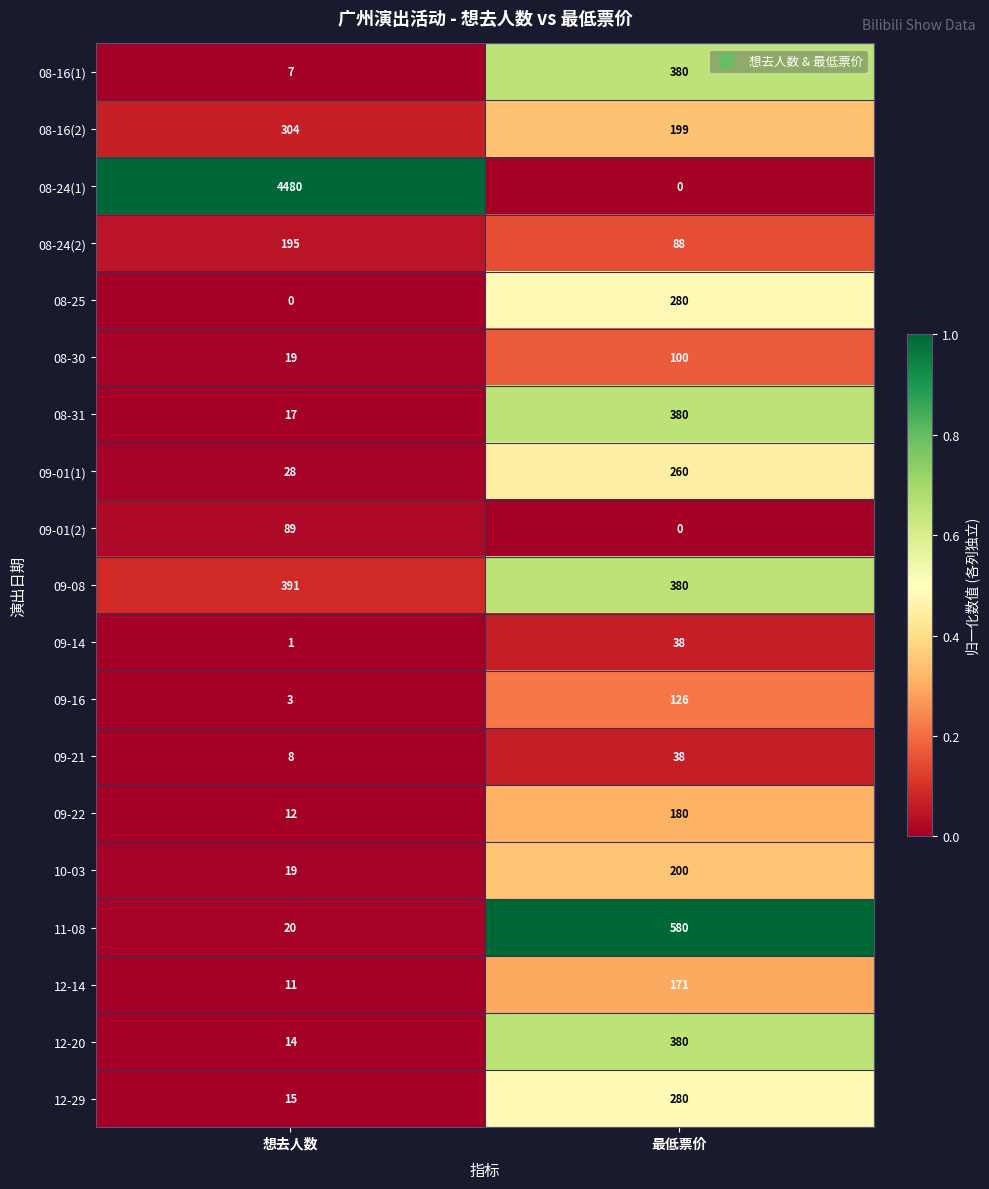

Which series has the largest total across all categories?

08-24(1)